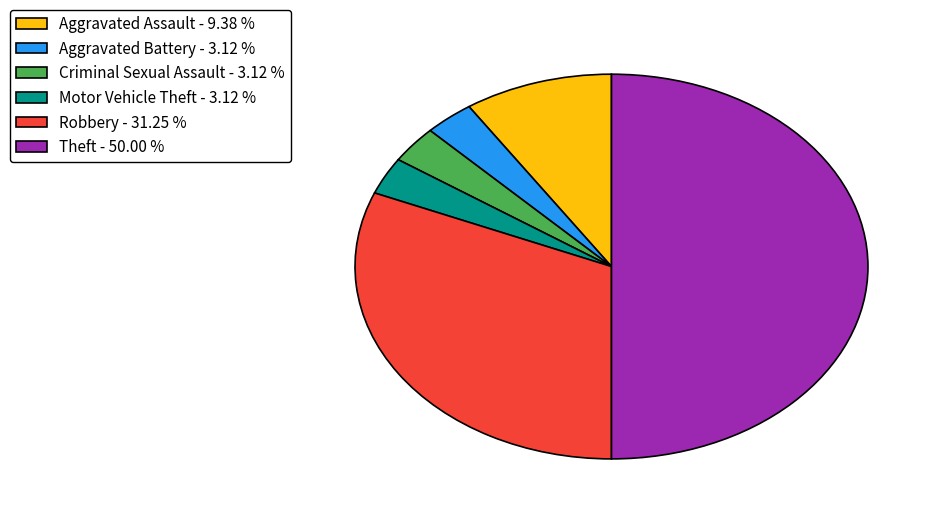

Is the sum of Theft and Aggravated Assault greater than half?

Yes